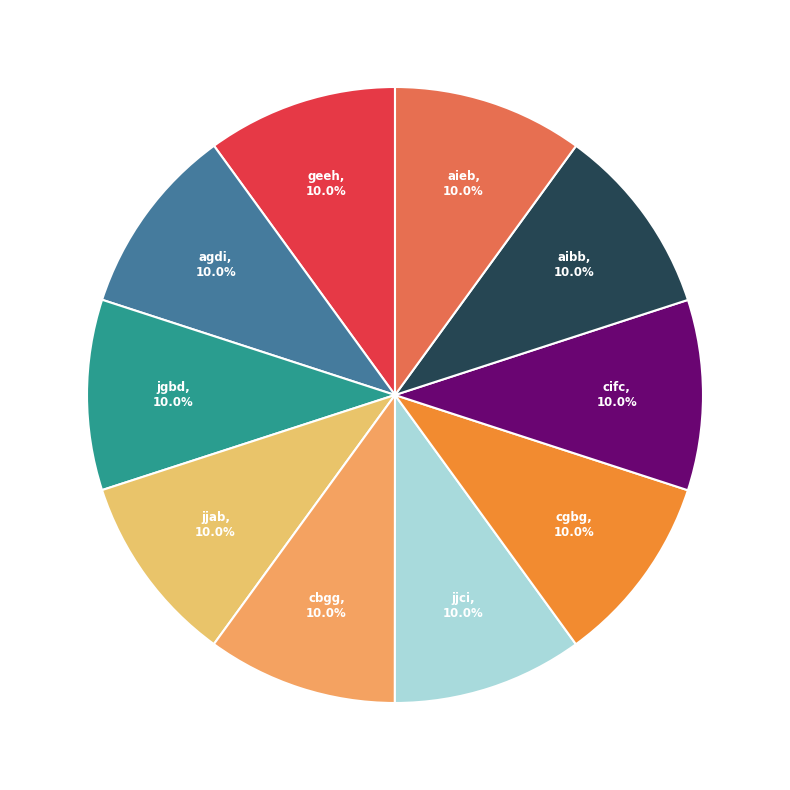

What is the smallest slice in the pie chart?

geeh